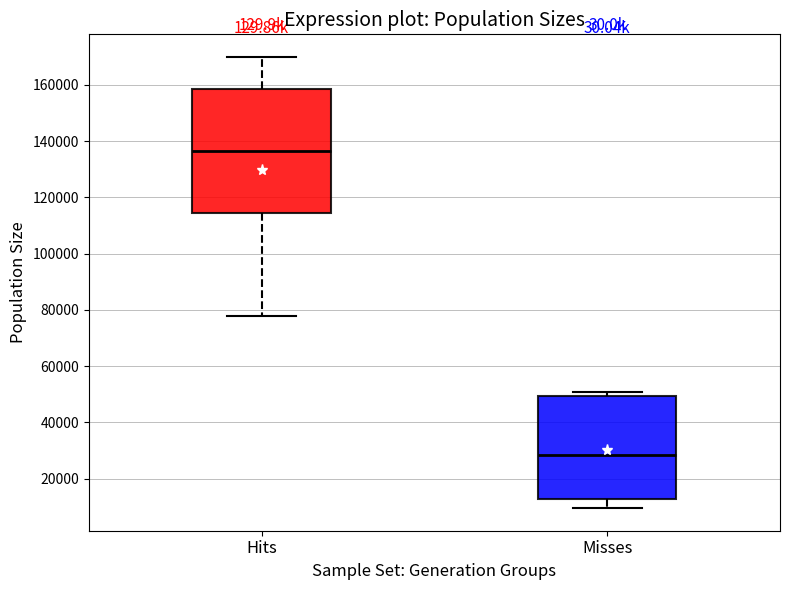

Which box has the lowest median line?

Misses